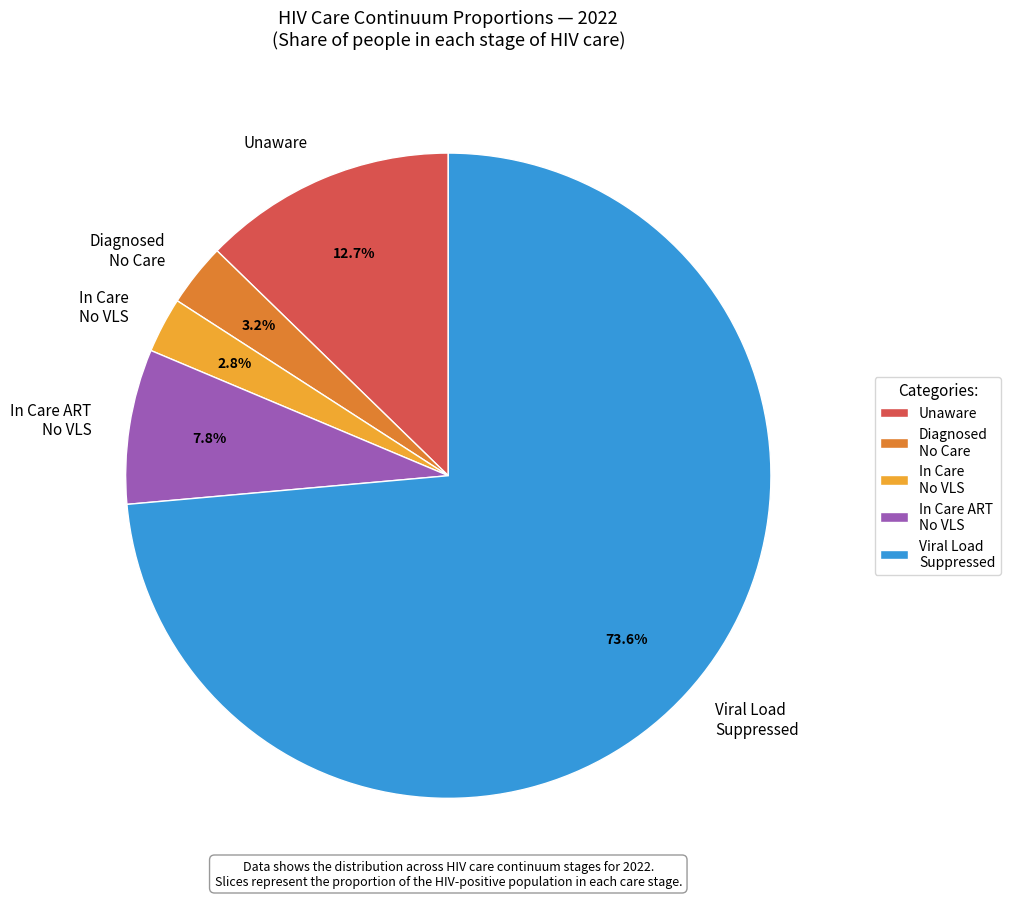

Which slice is the largest?

Viral Load Suppressed